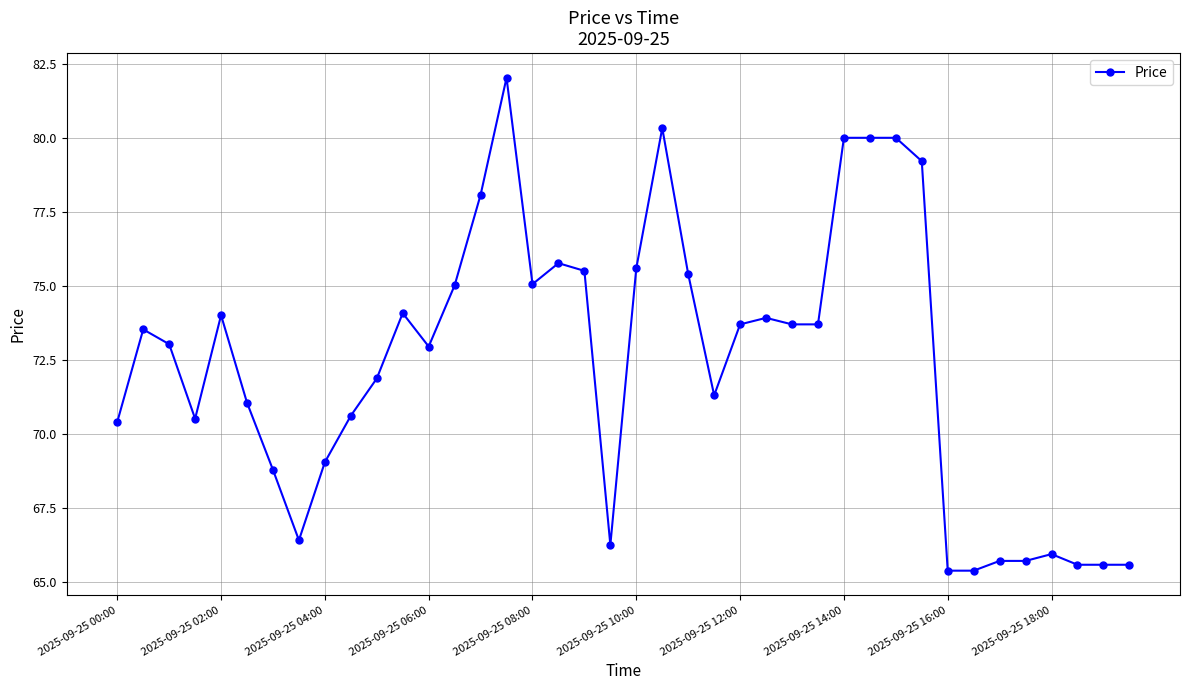

What is the difference between the second highest and minimum values?

15.0